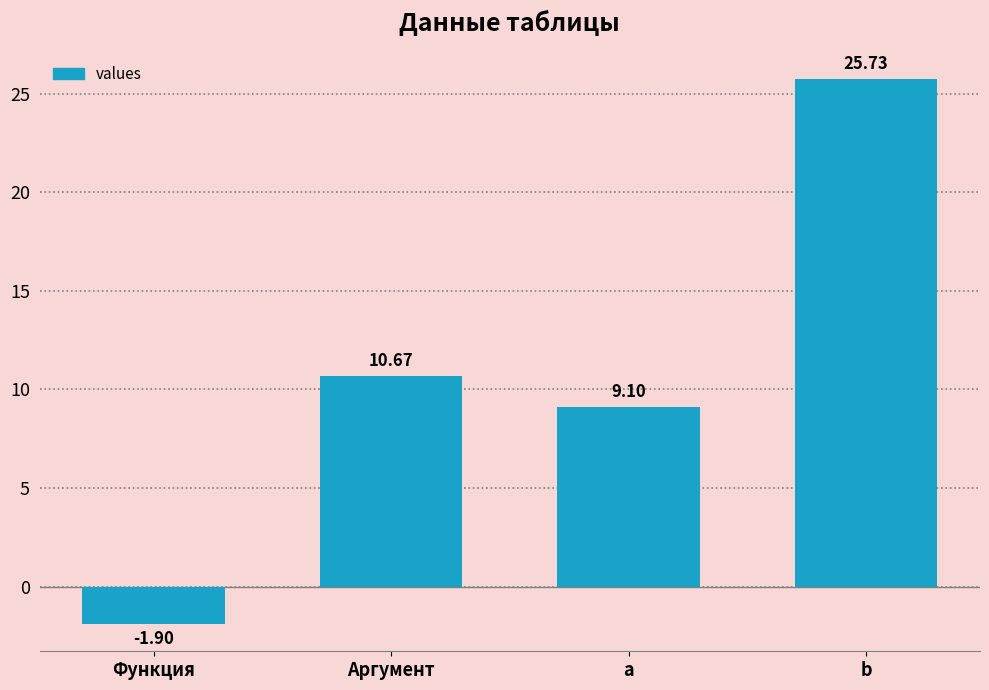

How many positive values are there?

3